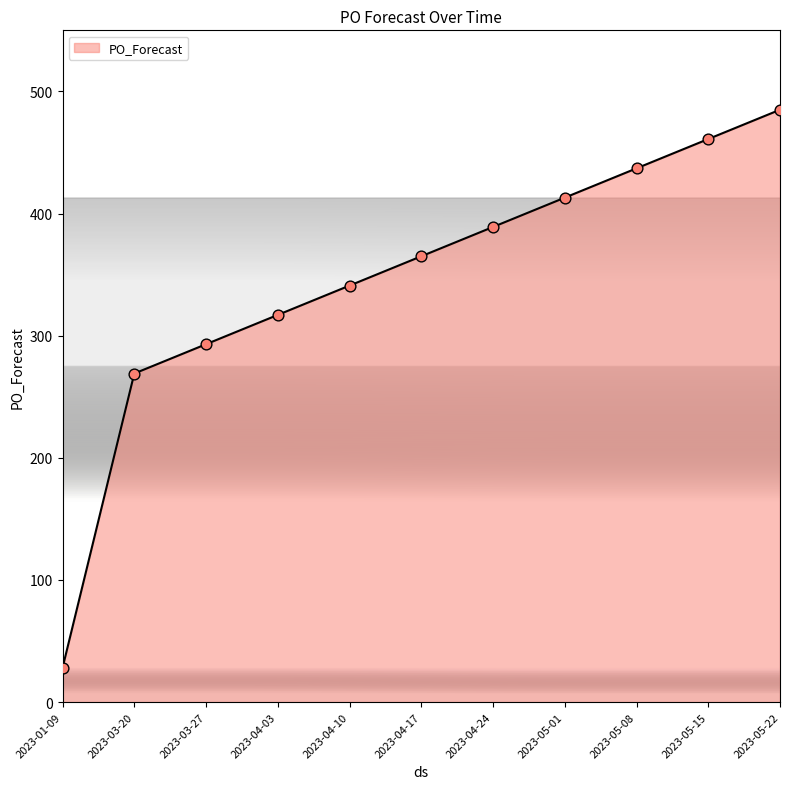

Approximately how many times larger is the value at 2023-04-03 compared to 2023-03-20?

1.2